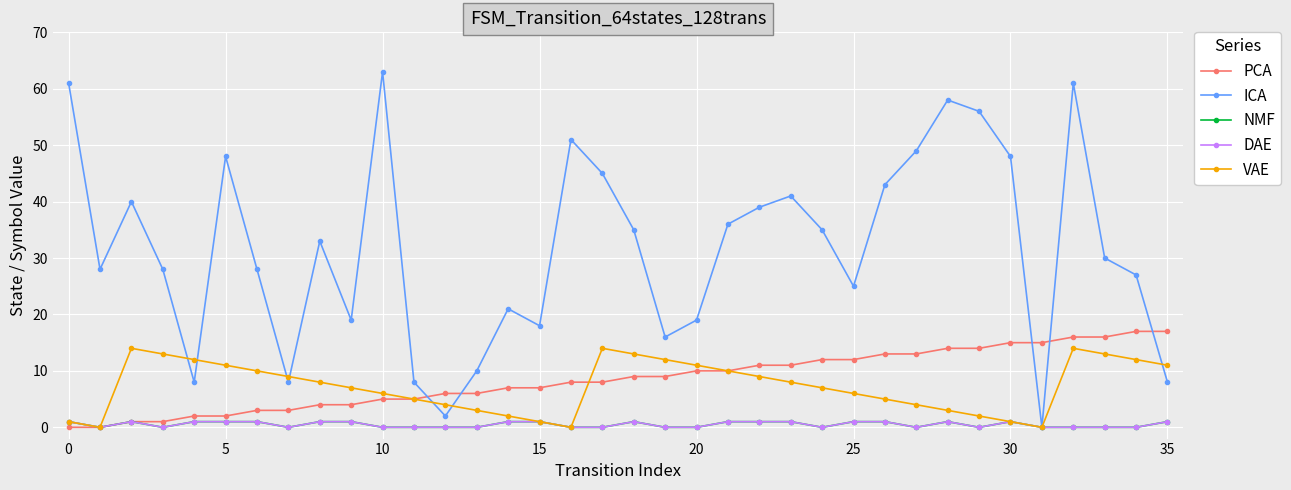

Reading left to right, extract all data points from this chart.

PCA: 0	0	1	1	2	2	3	3	4	4	5	5	6	6	7	7	8	8	9	9	10	10	11	11	12	12	13	13	14	14	15	15	16	16	17	17
ICA: 61	28	40	28	8	48	28	8	33	19	63	8	2	10	21	18	51	45	35	16	19	36	39	41	35	25	43	49	58	56	48	0	61	30	27	8
NMF: 1	0	1	0	1	1	1	0	1	1	0	0	0	0	1	1	0	0	1	0	0	1	1	1	0	1	1	0	1	0	1	0	0	0	0	1
DAE: 1	0	1	0	1	1	1	0	1	1	0	0	0	0	1	1	0	0	1	0	0	1	1	1	0	1	1	0	1	0	1	0	0	0	0	1
VAE: 1	0	14	13	12	11	10	9	8	7	6	5	4	3	2	1	0	14	13	12	11	10	9	8	7	6	5	4	3	2	1	0	14	13	12	11